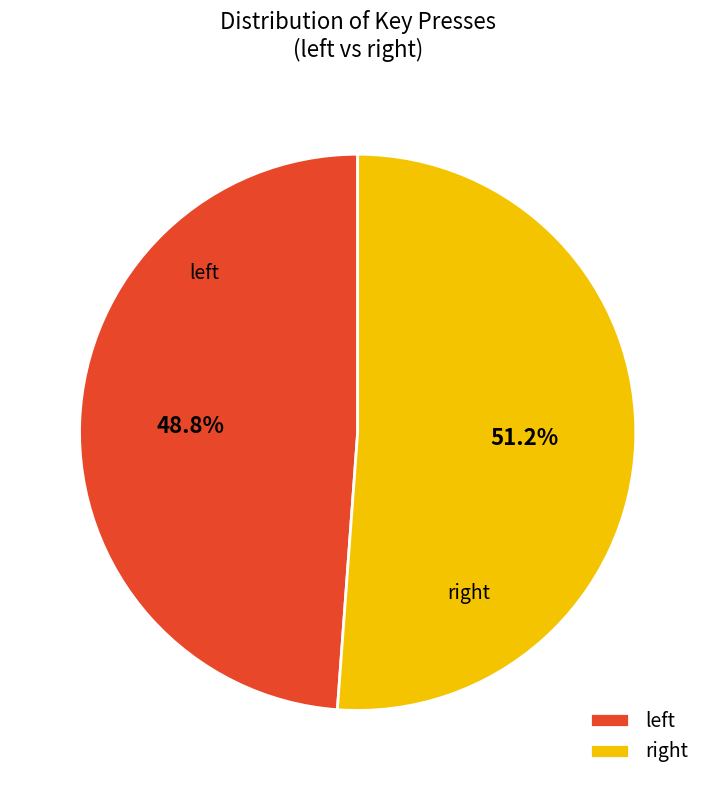

What is the largest slice in the pie chart?

right